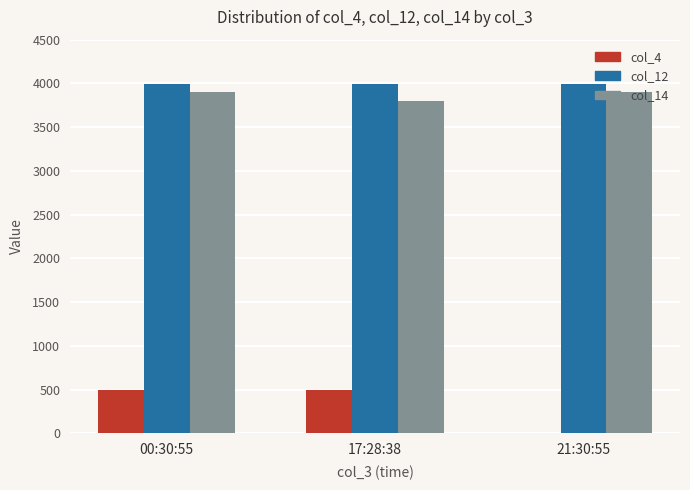

The value of col_14 at 21:30:55 is 3900. True or false?

True